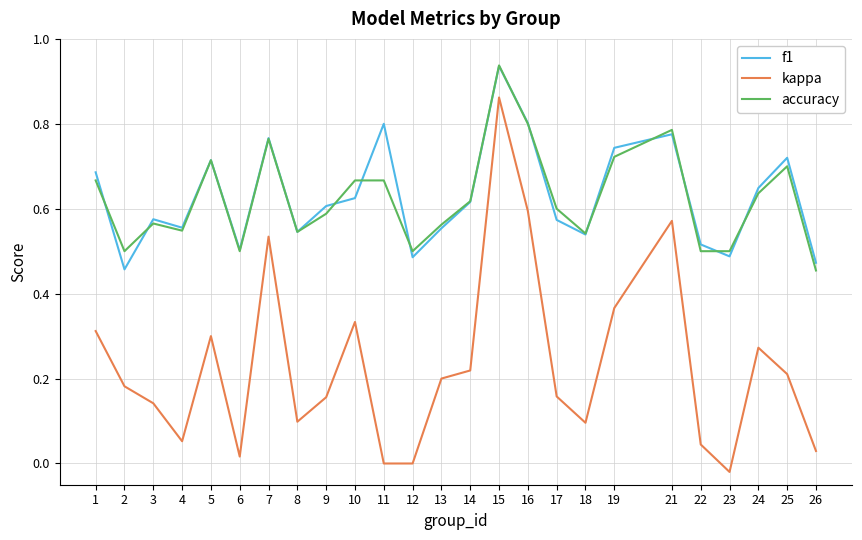

True or false: f1 has a value of 0.6 at 14.

True